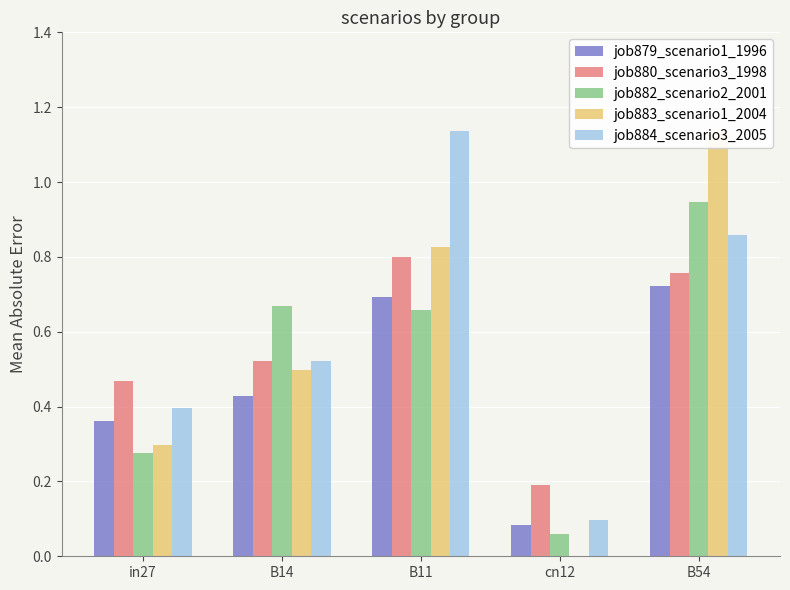

What is the difference between the job879_scenario1_1996 values at in27 and B11?

0.3